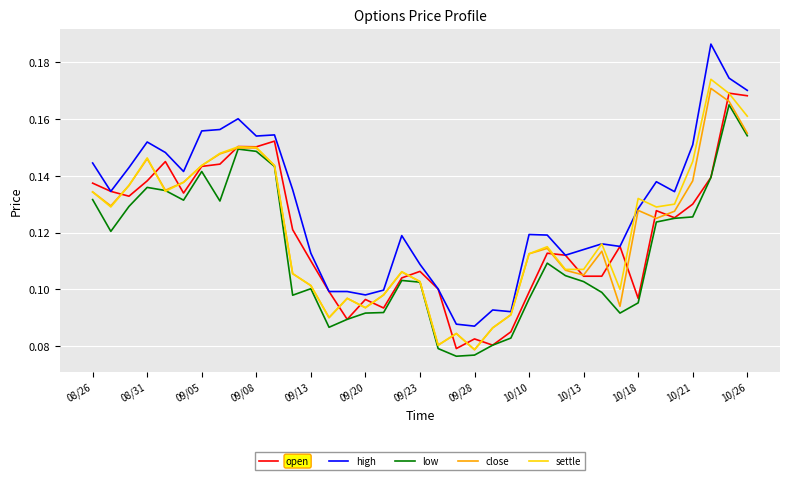

True or false: high and low cross at least once.

False